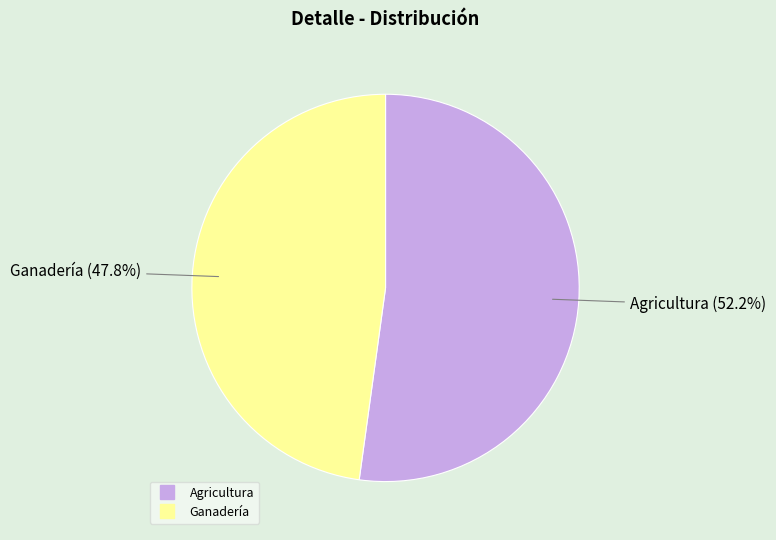

How many segments does this pie chart have?

2